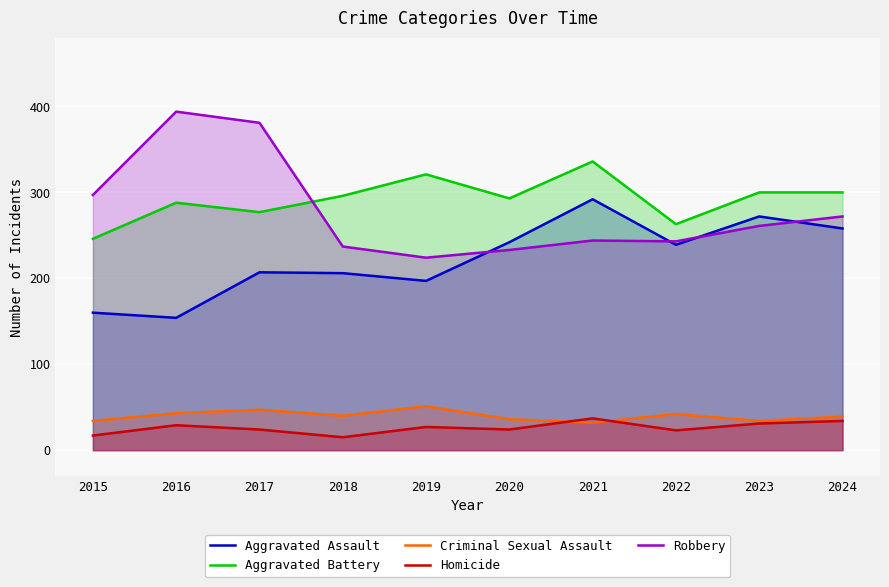

List the series in order of their peak value, highest first.

Robbery, Aggravated Battery, Aggravated Assault, Criminal Sexual Assault, Homicide